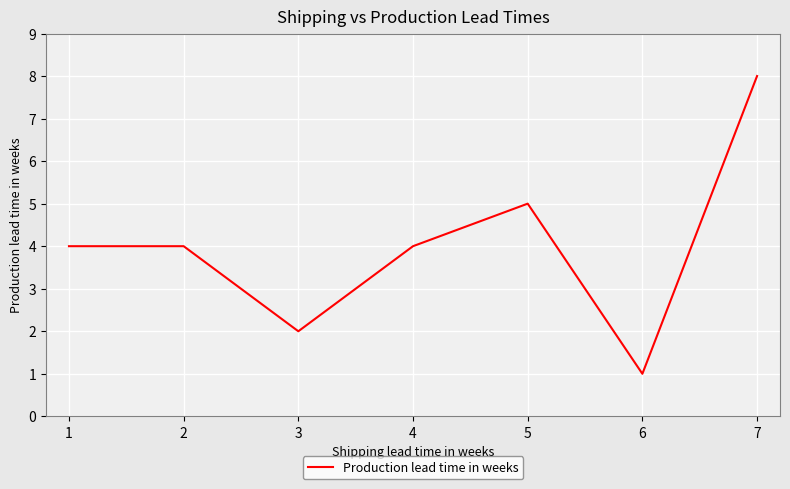

At which category does the chart reach its peak across all series?

7